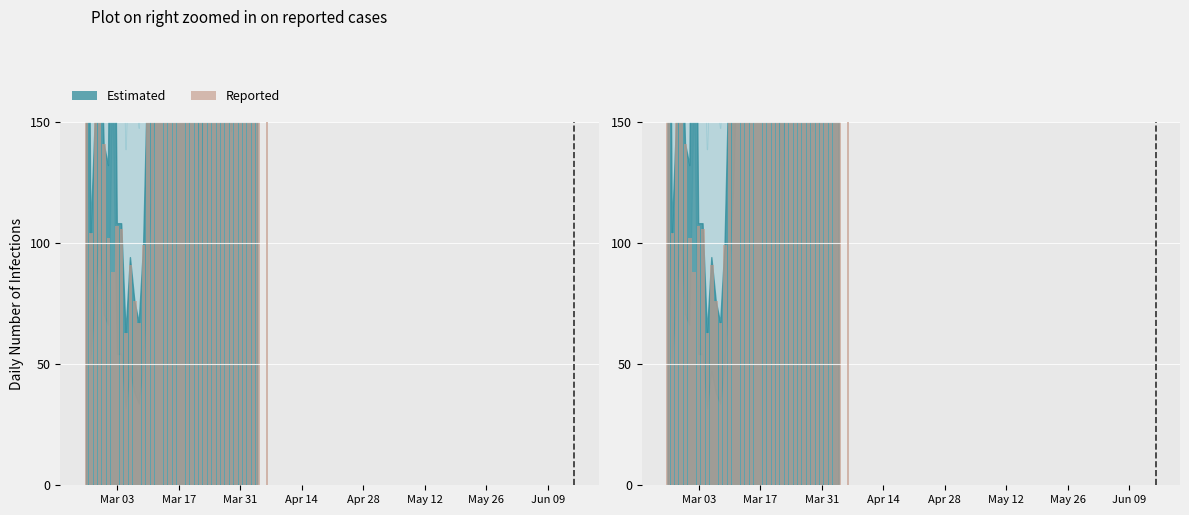

Reading right to left, transcribe all the data shown in this chart.

551	814	1056	653	766	619	292	562	451	520	446	341	406	200	402	524	679	828	689	507	351	617	436	373	246	175	99	67	76	91	63	106	107	88	102	141	210	151	104	375